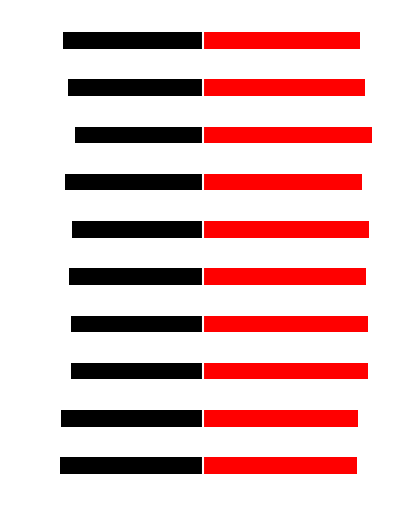

Rank the series by their maximum value, from highest to lowest.

Coherentes, Incoherentes